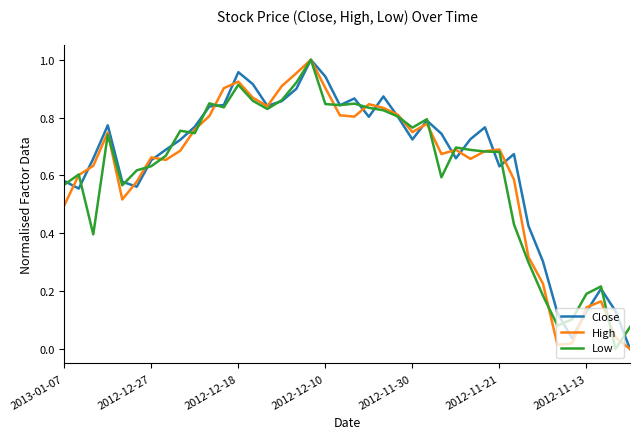

How many lines are shown in the chart?

3